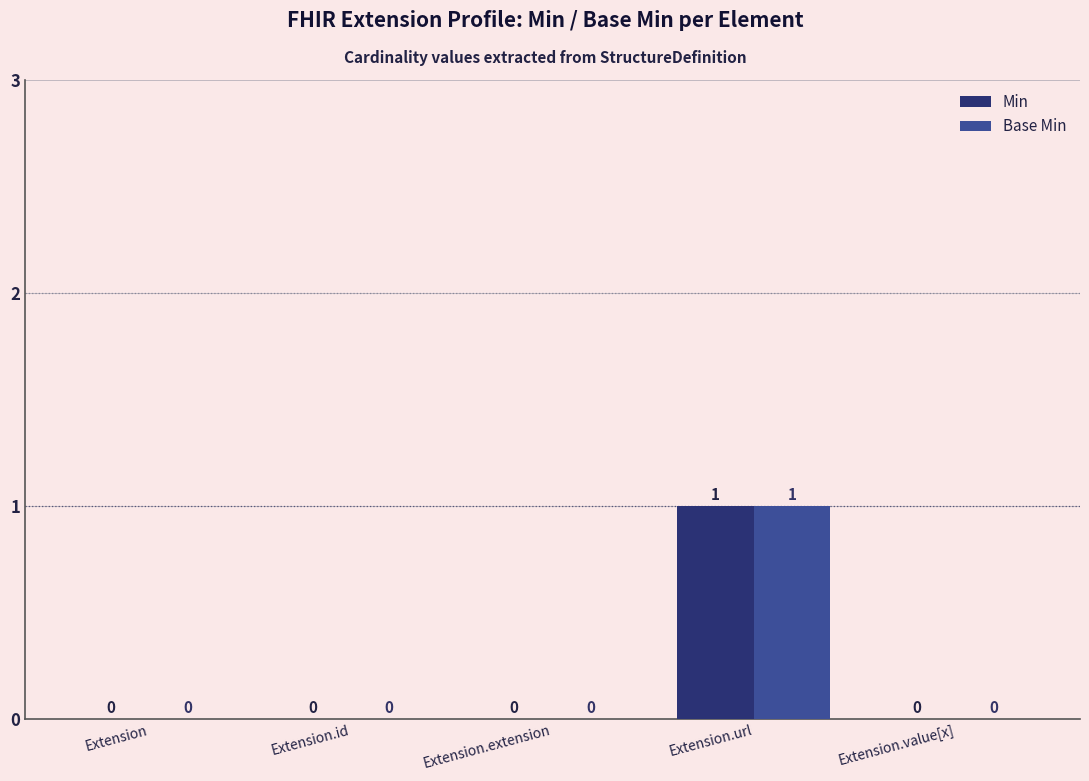

Is it true that Min equals 0 at Extension.value[x]?

True